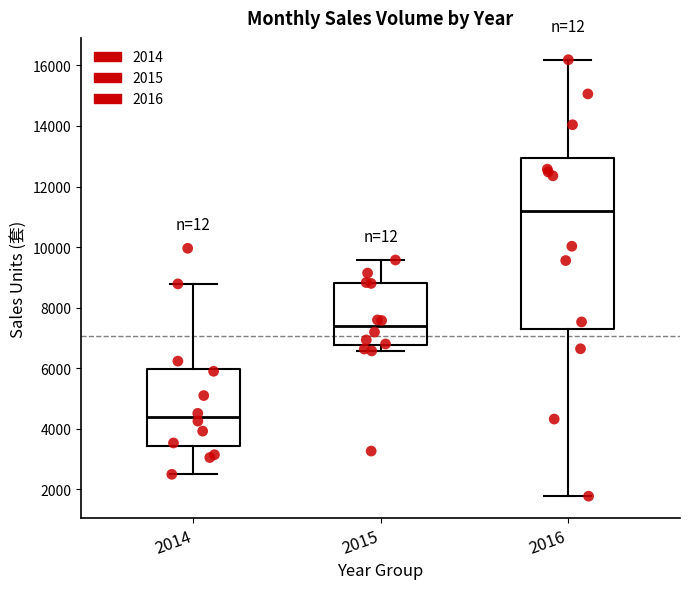

Reading left to right, transcribe this box plot: for each box, give where its median line is, the range the box spans, and where its two whiskers end, as read against the y-axis. The values are not printed on the chart, so give them approximately, as read against the axis.

2014: median 4400, box 3400 to 6000, whiskers 2400 to 8800
2015: median 7400, box 6800 to 8800, whiskers 6600 to 9600
2016: median 11200, box 7400 to 13000, whiskers 1800 to 16200